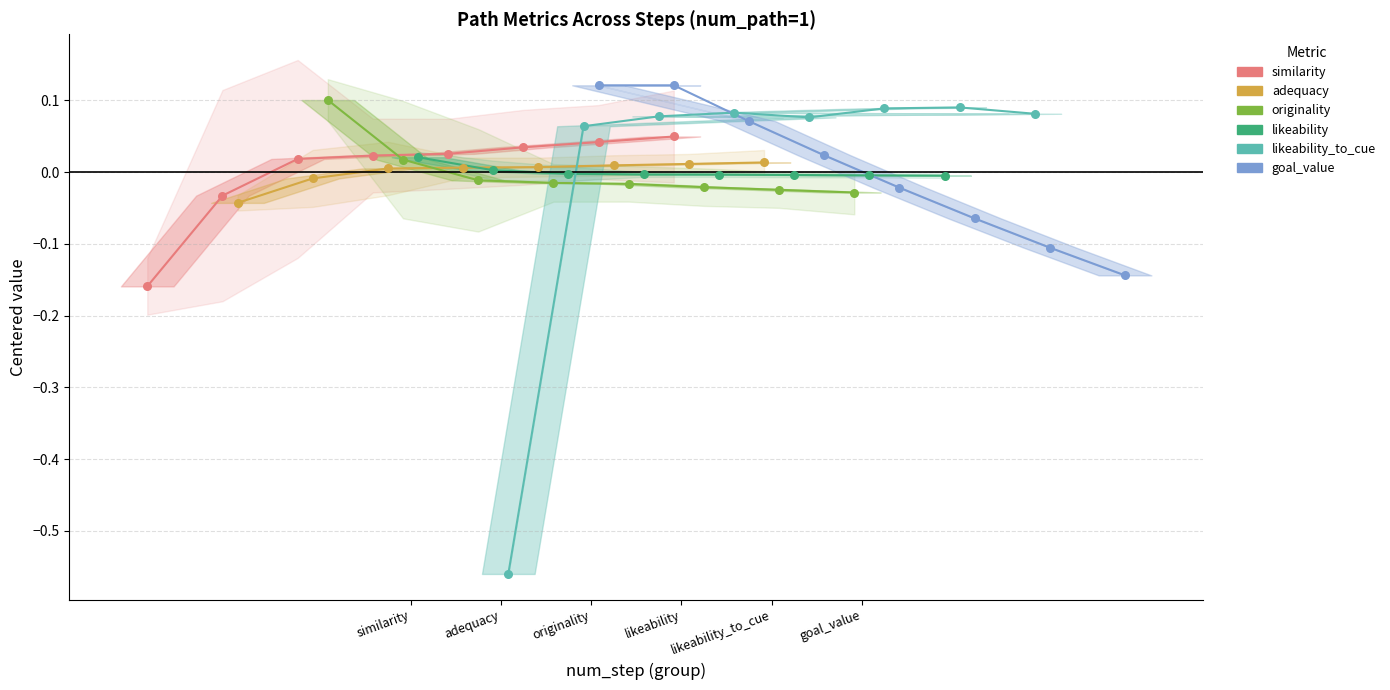

Which series contains the lowest Y value?

likeability_to_cue